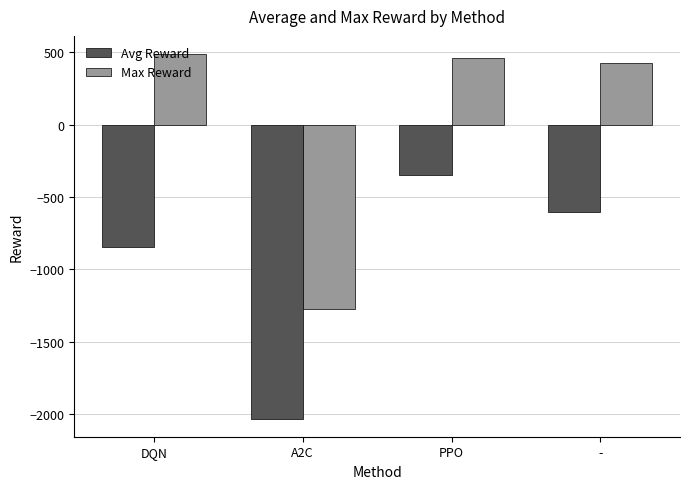

How many bars are there in each group?

2